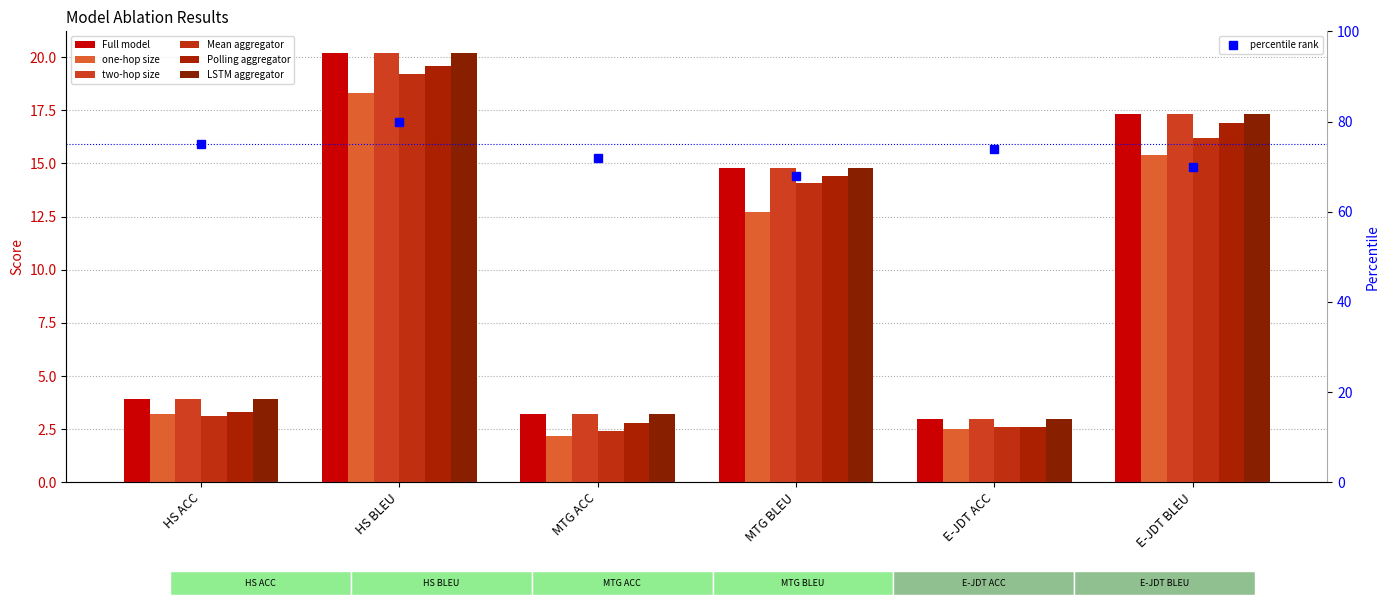

Does the chart contain any negative values?

No